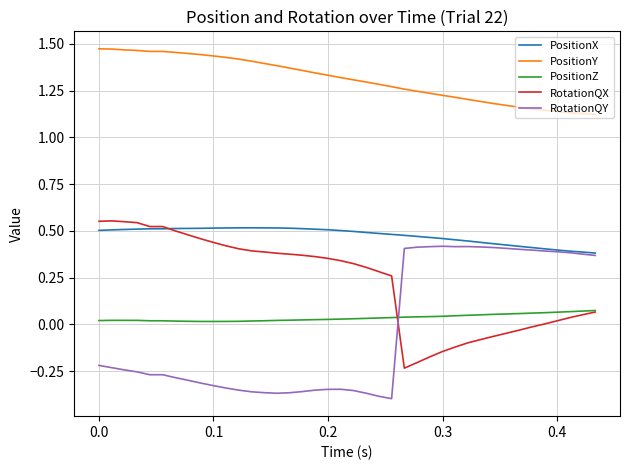

True or false: PositionX and PositionZ cross at least once.

False